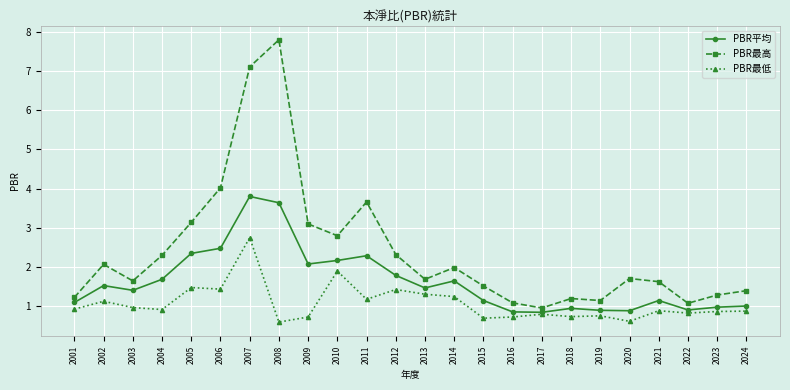

What is the value of the PBR平均 point at the 3rd from the left?

1.4